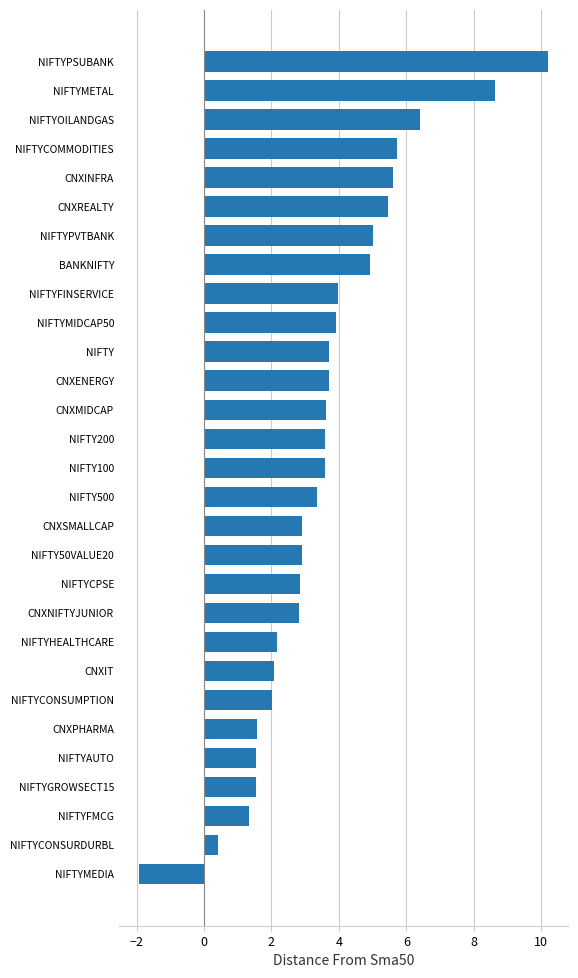

How many values are below zero?

1